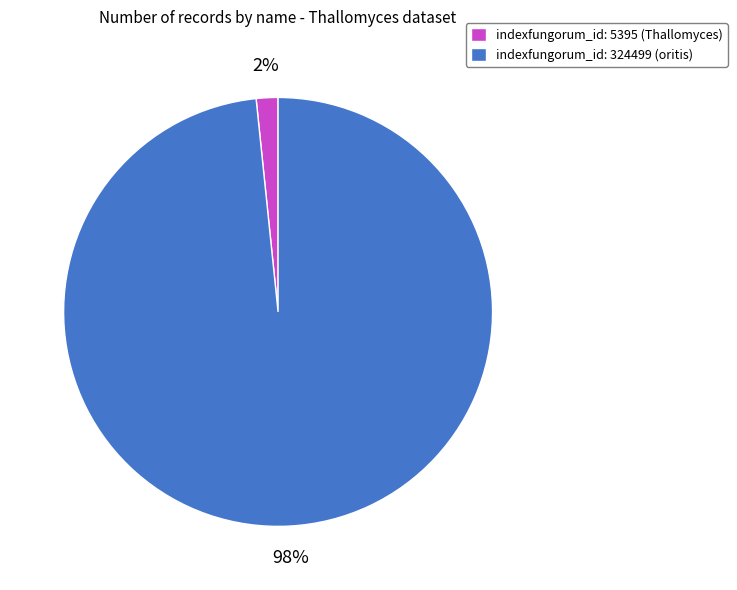

What percentage is the indexfungorum_id: 5395 (Thallomyces) slice, to the nearest percent?

2%